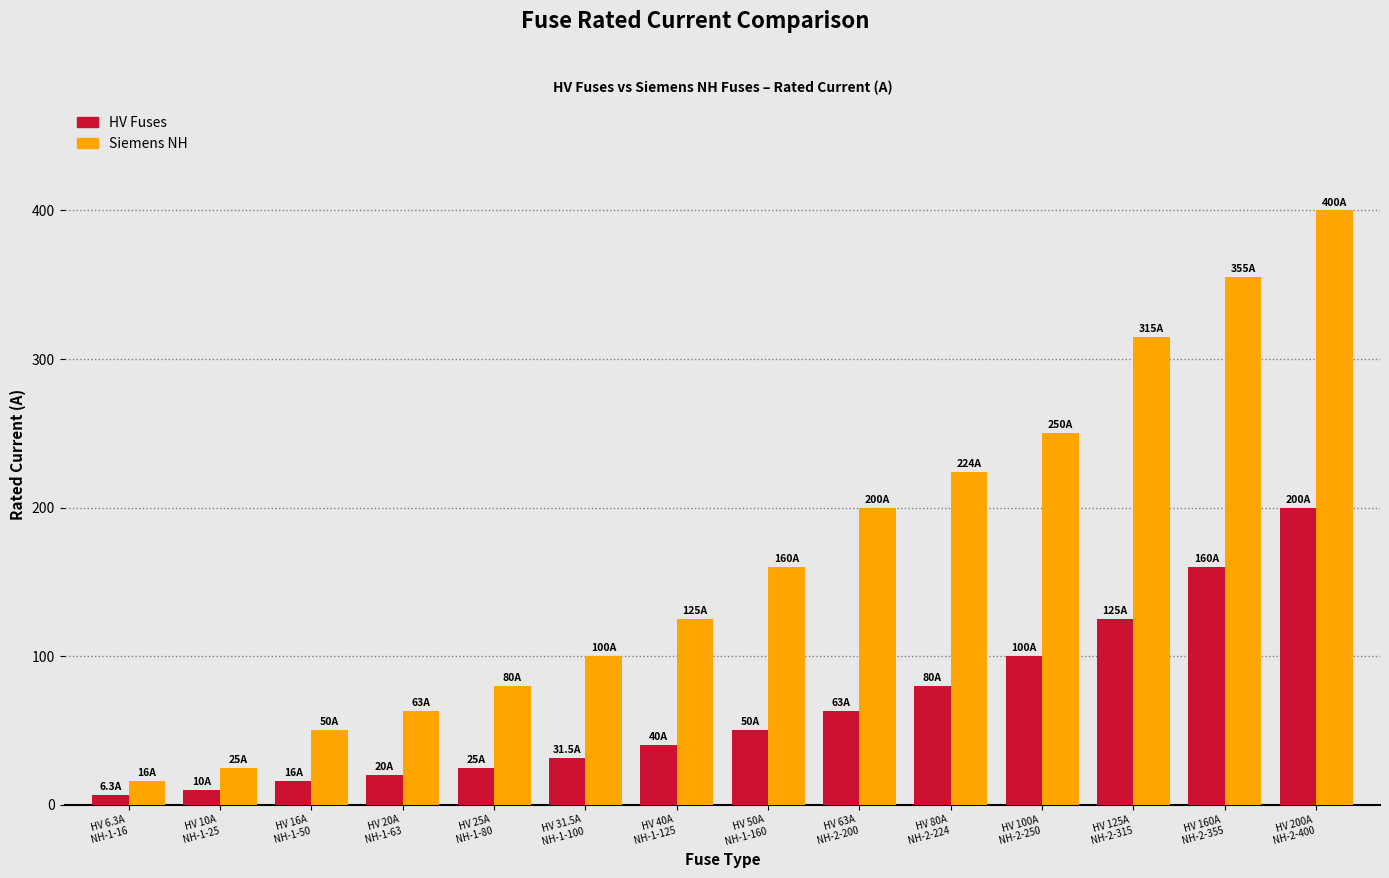

At which label does Siemens NH reach its peak?

HV 200A
NH-2-400